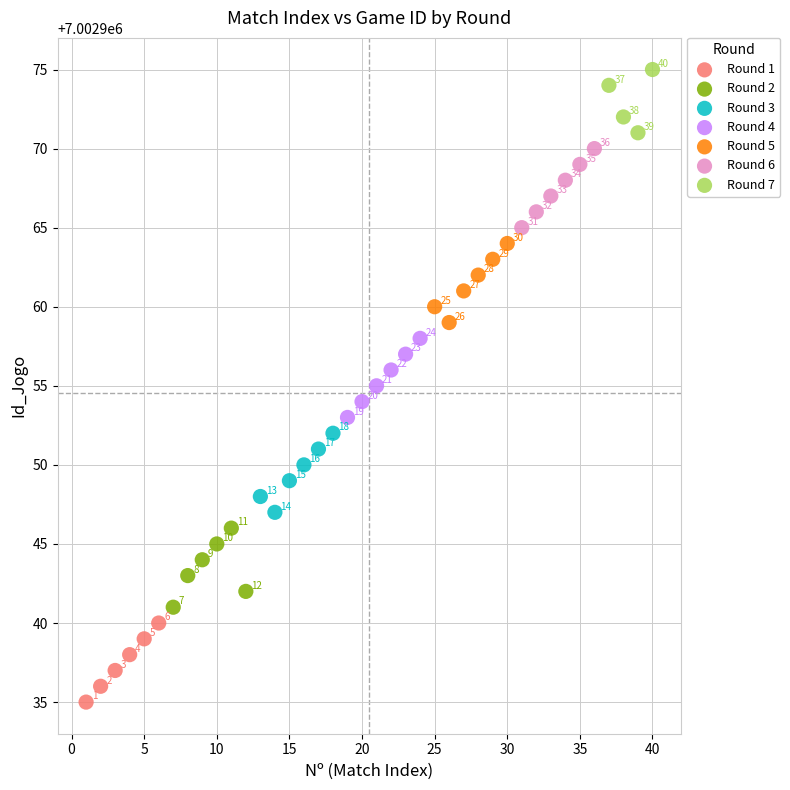

Which series reaches the minimum Y coordinate?

Round 1